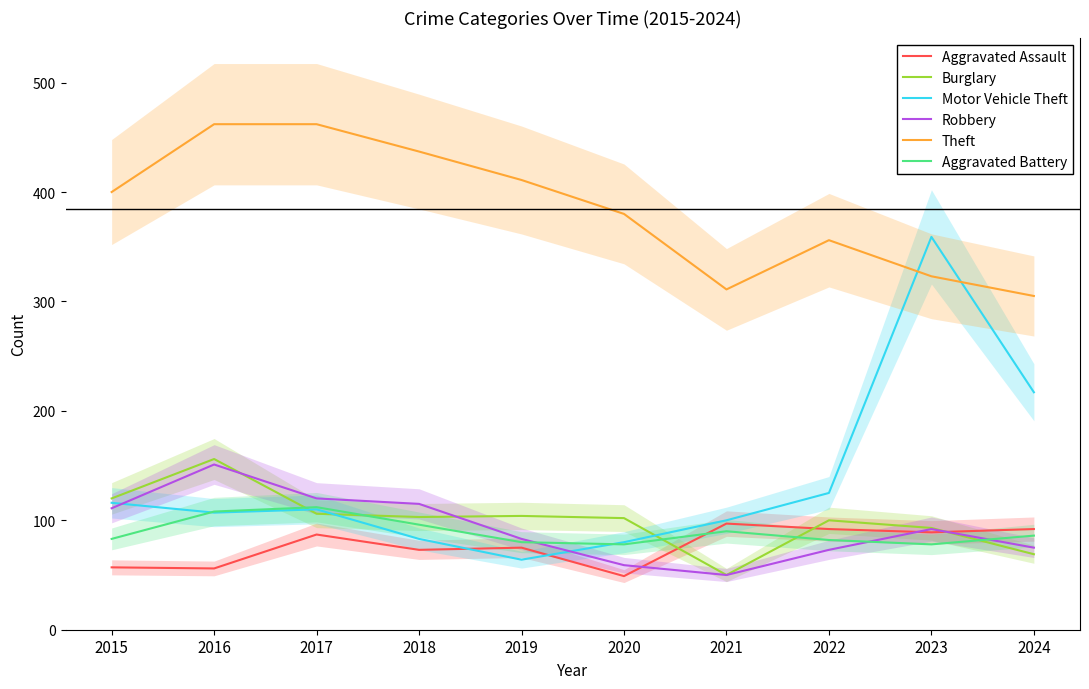

Reading left to right, transcribe all the data shown in this chart.

Aggravated Assault: 57	56	87	73	75	49	97	92	89	92
Burglary: 120	156	106	103	104	102	50	100	93	69
Motor Vehicle Theft: 116	107	110	83	64	80	100	125	359	217
Robbery: 111	151	120	115	83	59	50	73	92	75
Theft: 400	462	462	437	411	380	311	356	323	305
Aggravated Battery: 83	108	112	96	80	78	90	82	78	86